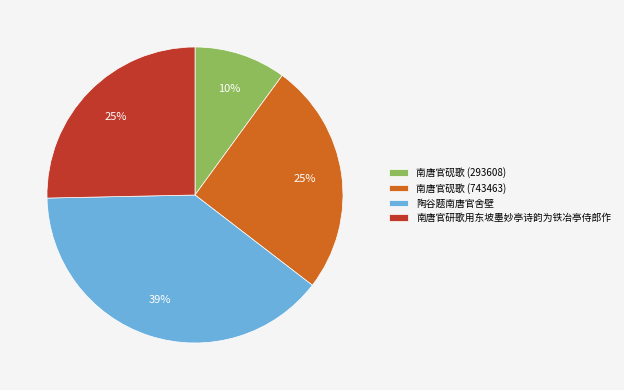

Which has a higher value, 南唐官研歌用东坡墨妙亭诗韵为铁冶亭侍郎作 or 陶谷题南唐官舍壁?

陶谷题南唐官舍壁